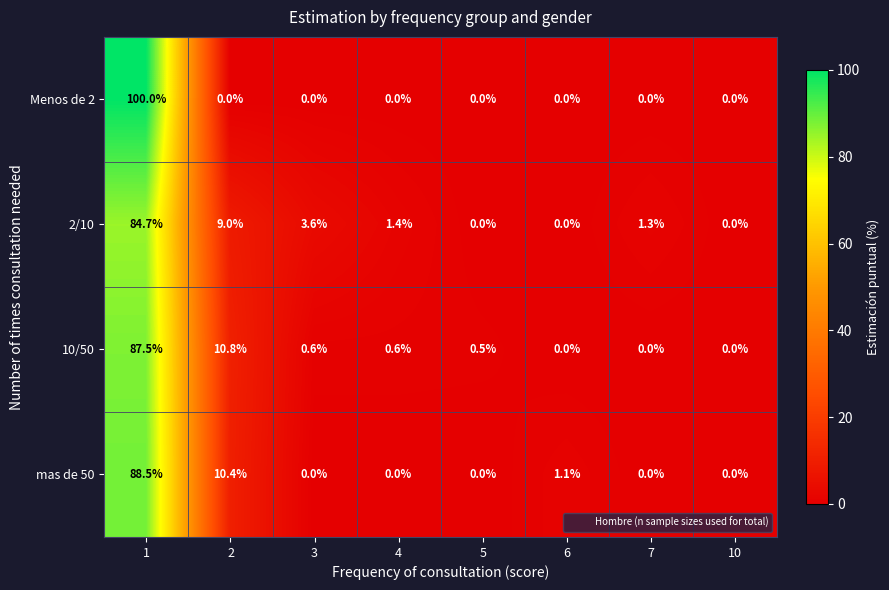

Rank the series by their maximum value, from lowest to highest.

2/10, 10/50, mas de 50, Menos de 2